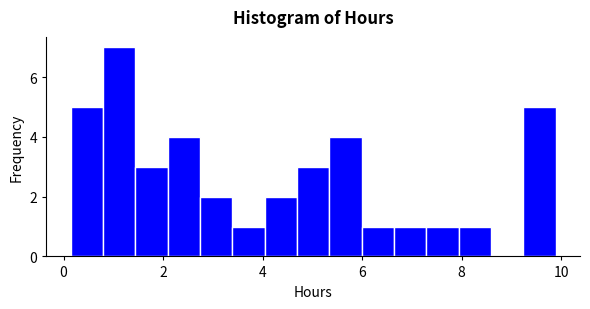

Read against the x-axis, roughly where is the centre of the tallest bar?

1.2